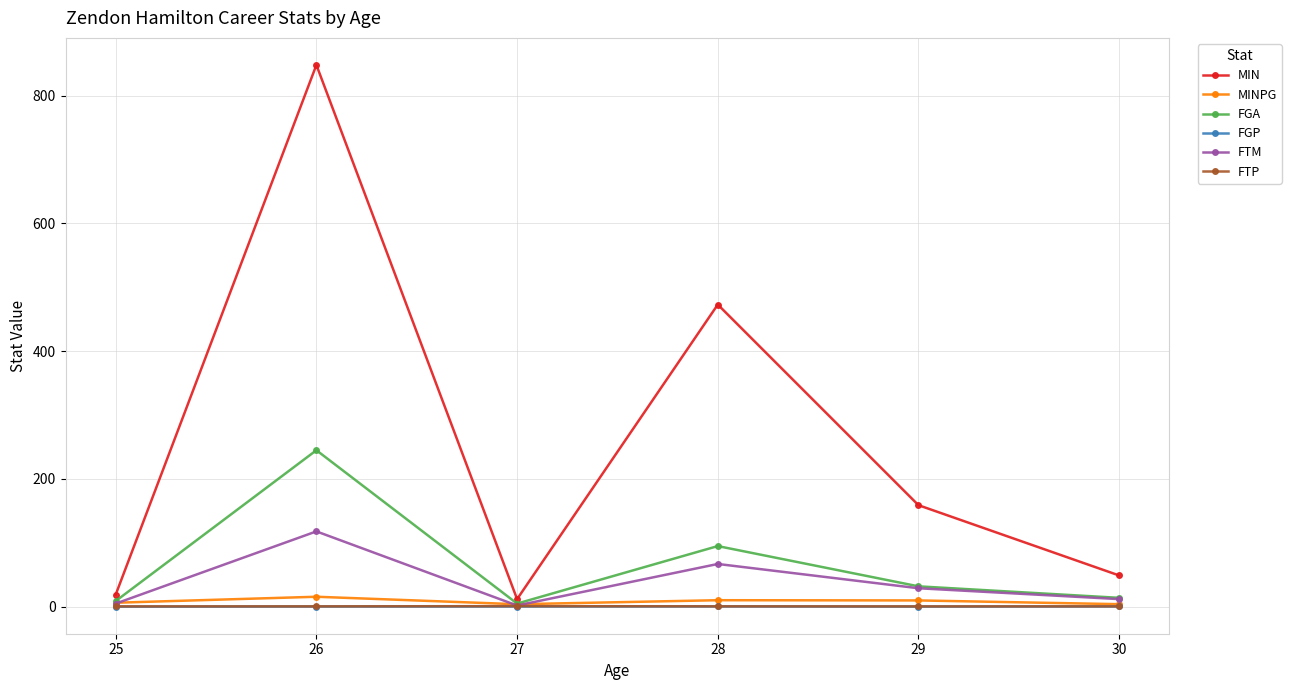

Is it true that FGP equals 0.4 at 26?

True